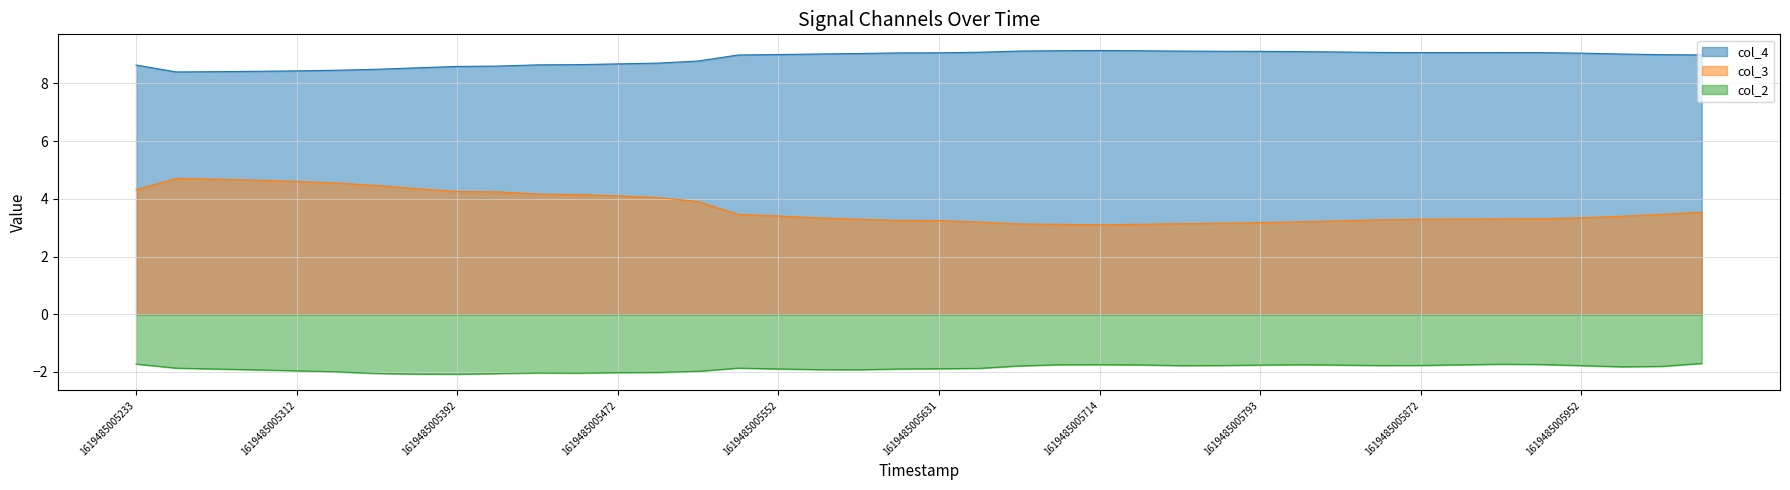

True or false: col_3 and col_2 cross at least once.

False